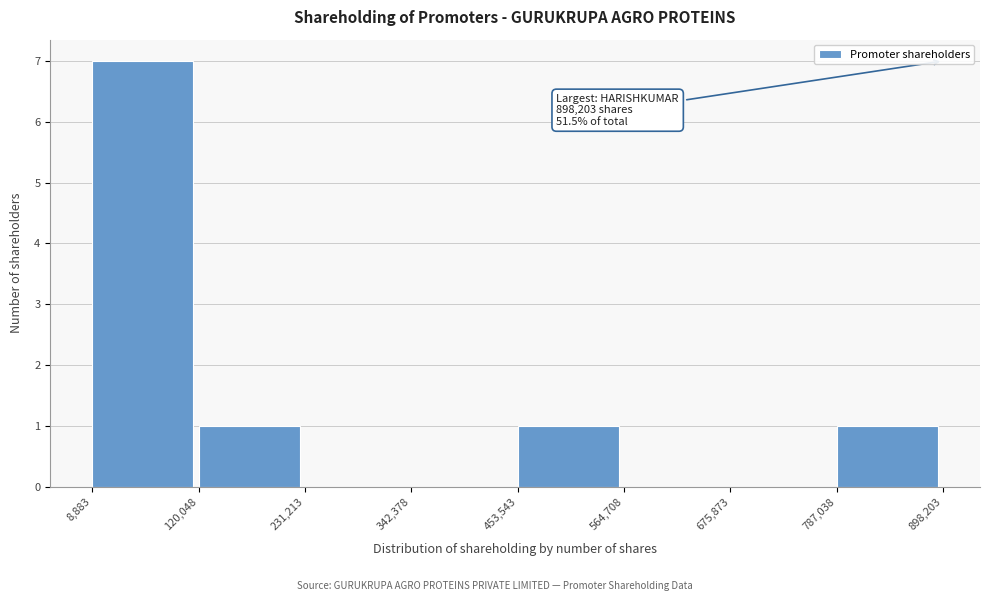

Over which range of the x-axis is the bar tallest?

8,883 to 120,048